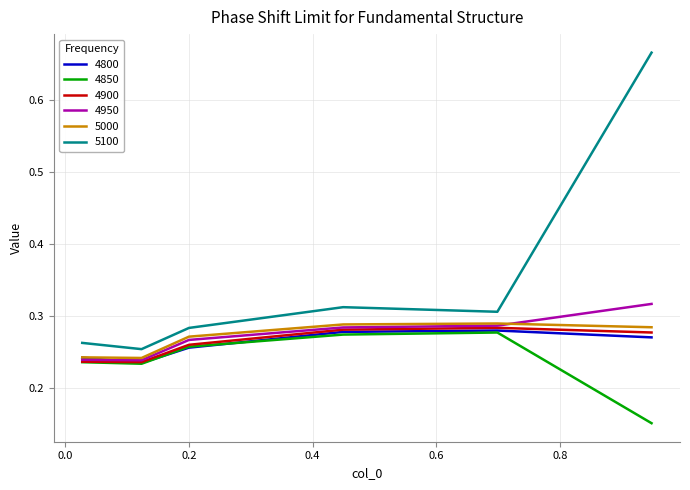

Which series has the widest spread of values?

5100